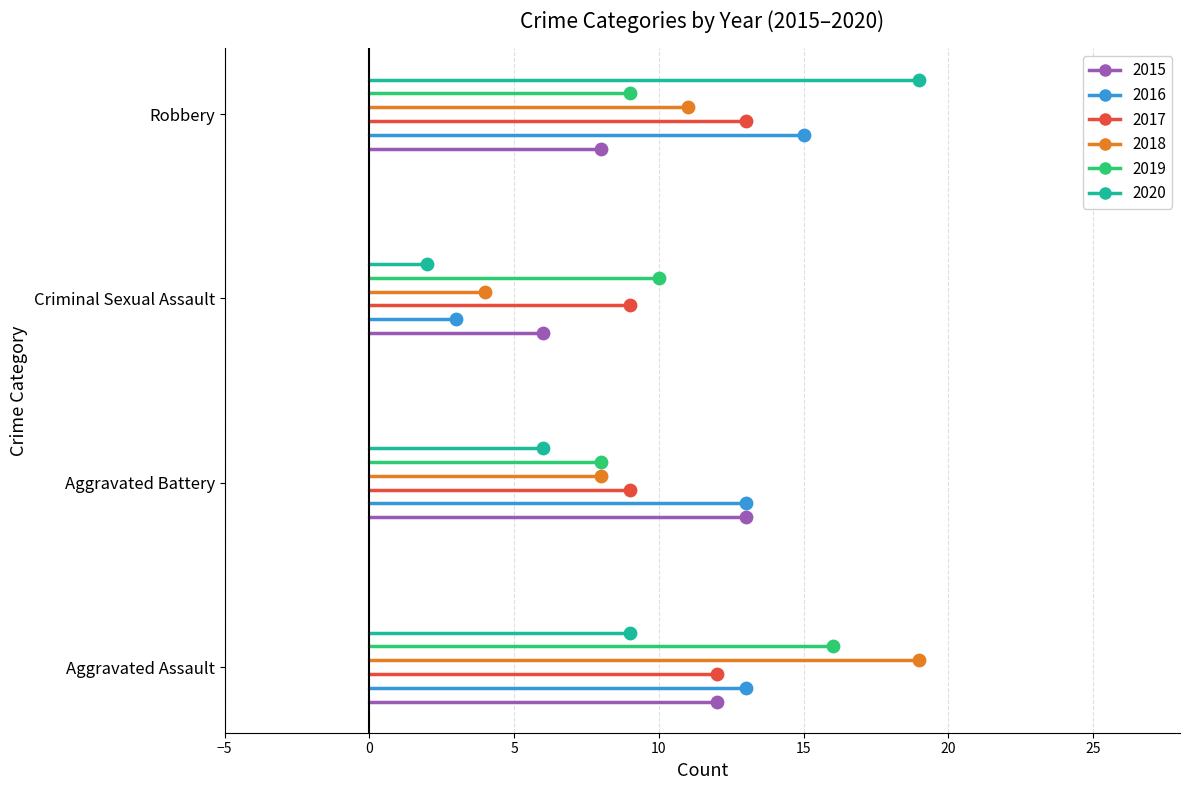

At which category is the sum across all series the highest?

Aggravated Assault